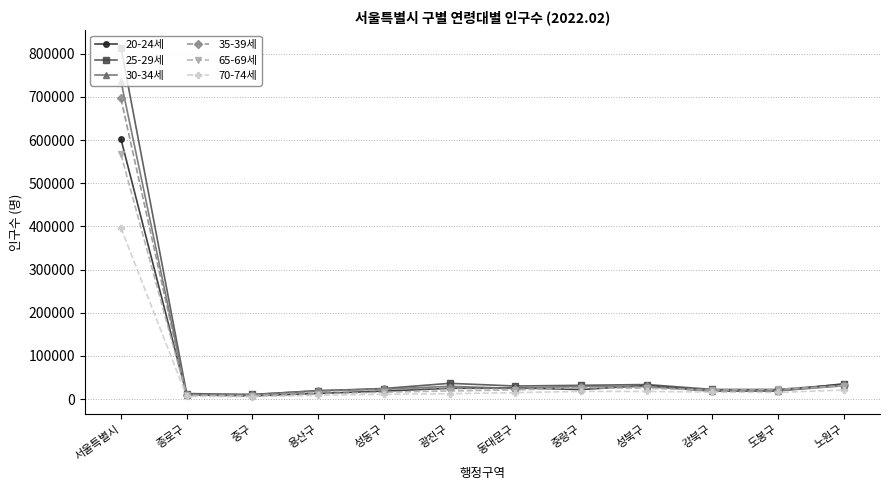

Where does the 20-24세 series first go above 22098?

서울특별시